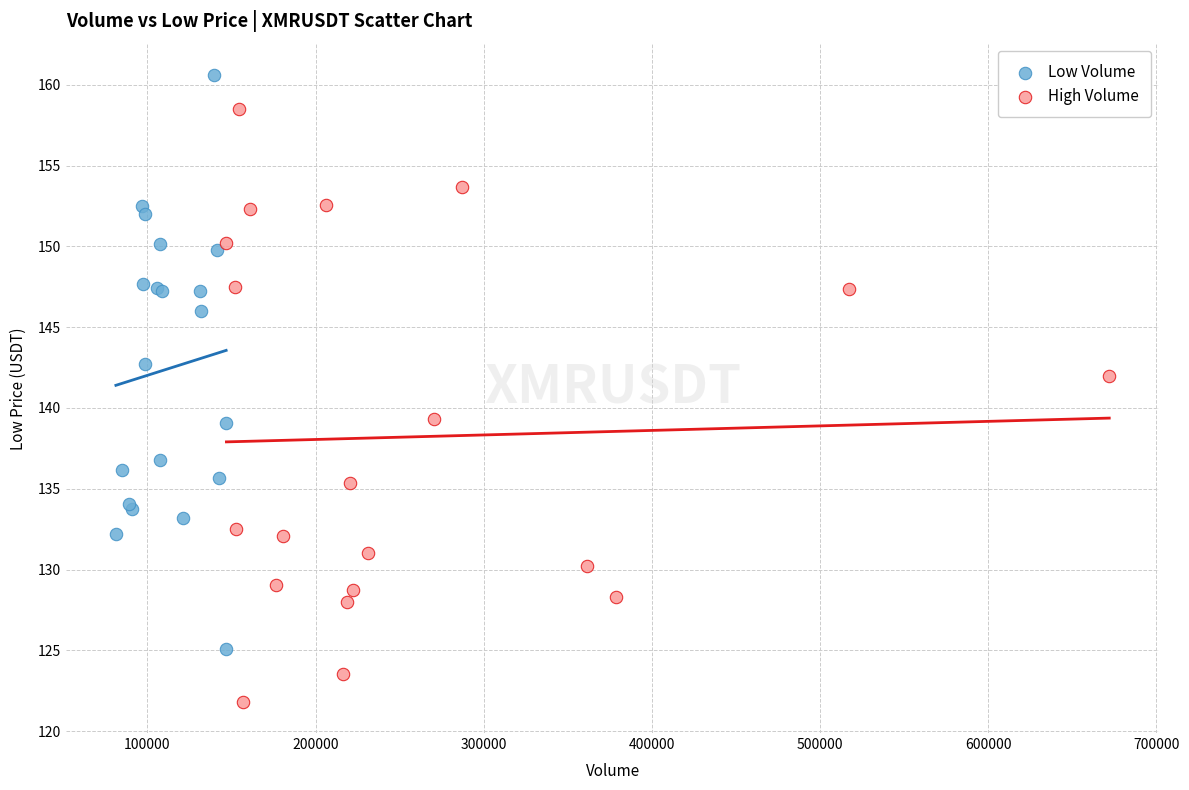

Which series contains the lowest Y value?

High Volume